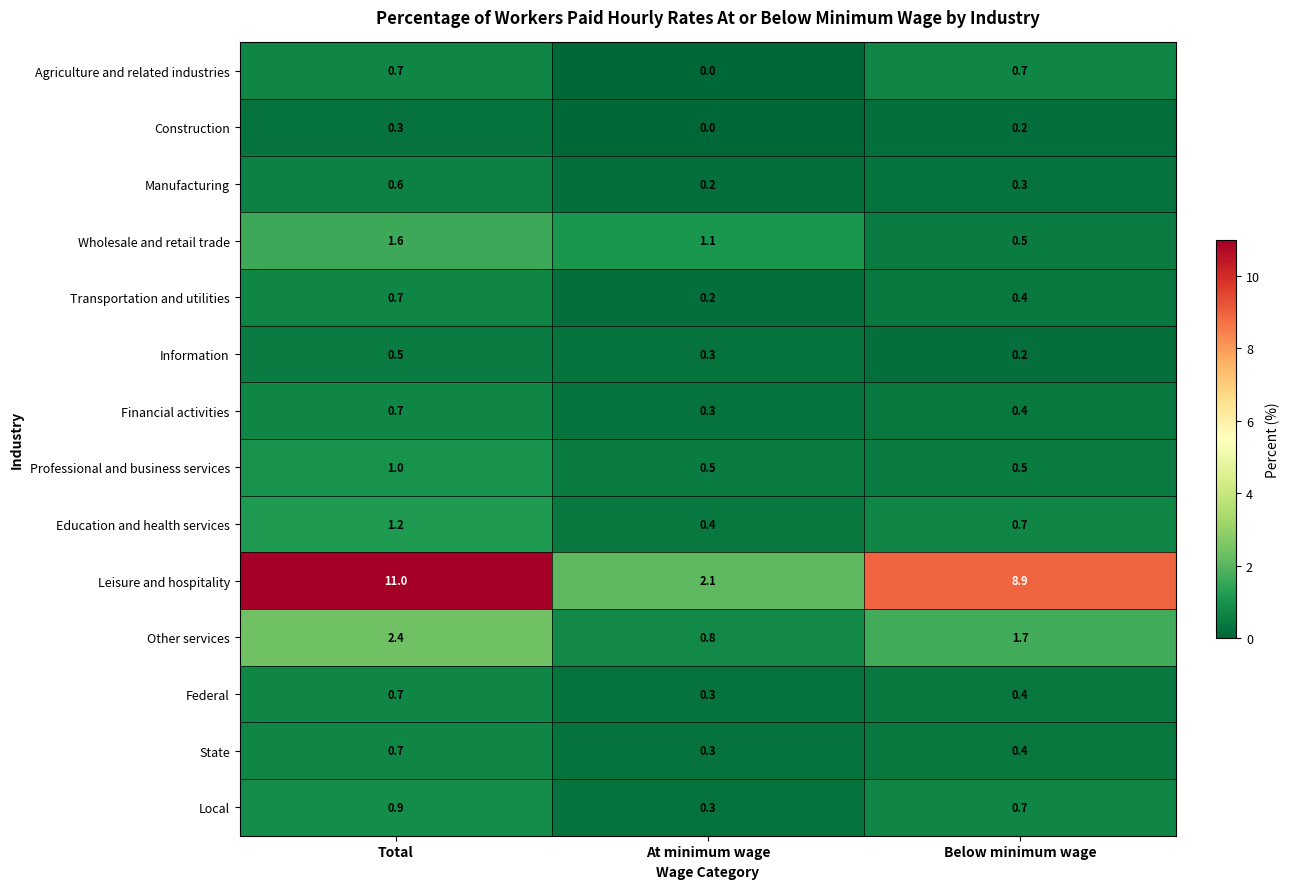

What is the total value across all series at Below minimum wage?

16.0